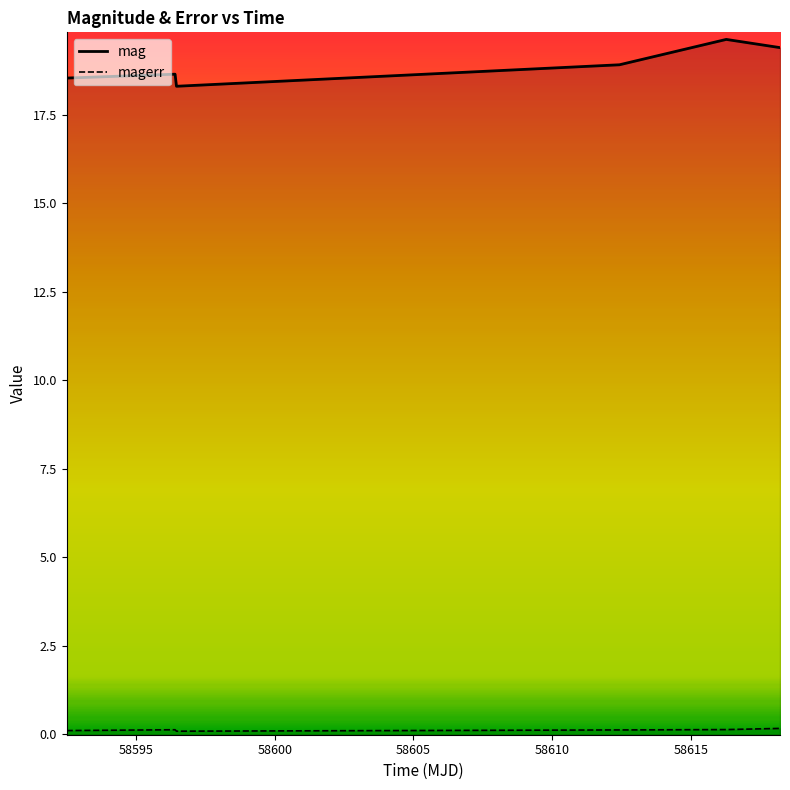

At which label does mag reach its peak?

58616.28207179997